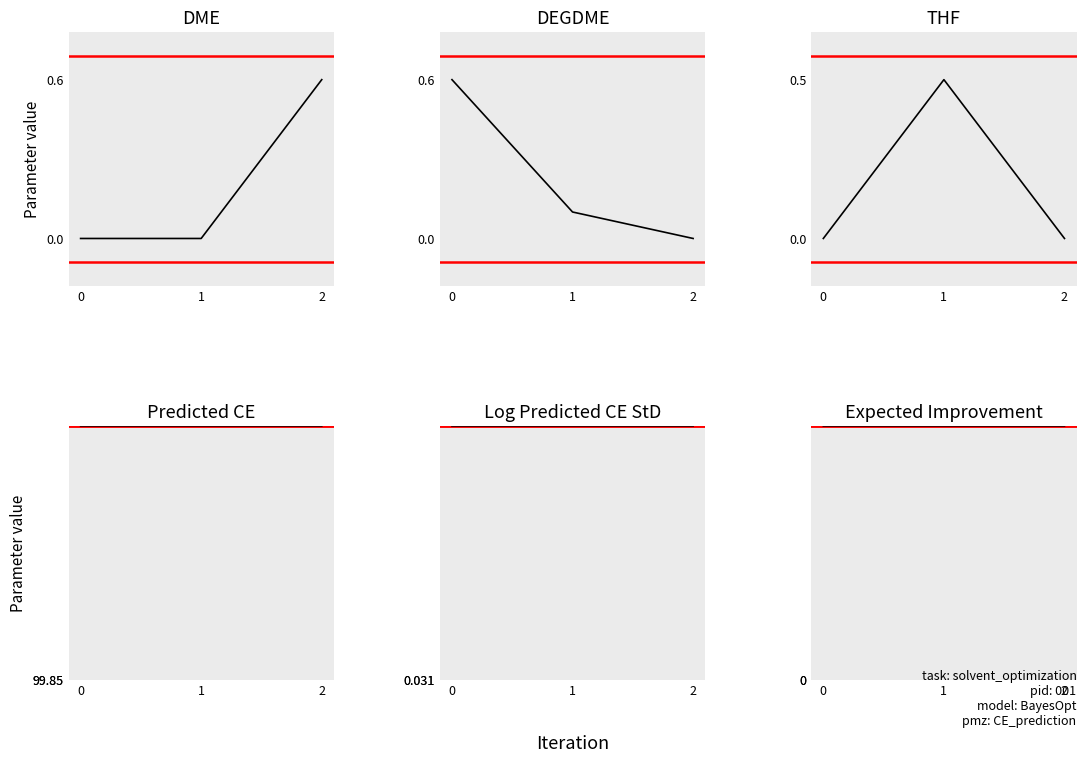

List the labels in order of Expected Improvement value, largest first.

0, 1, 2